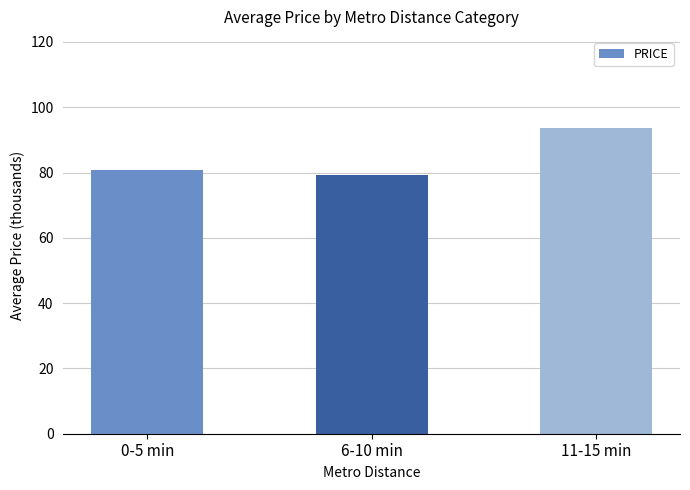

Reading right to left, what are all the values shown in this chart?

93.5	79.4	80.8